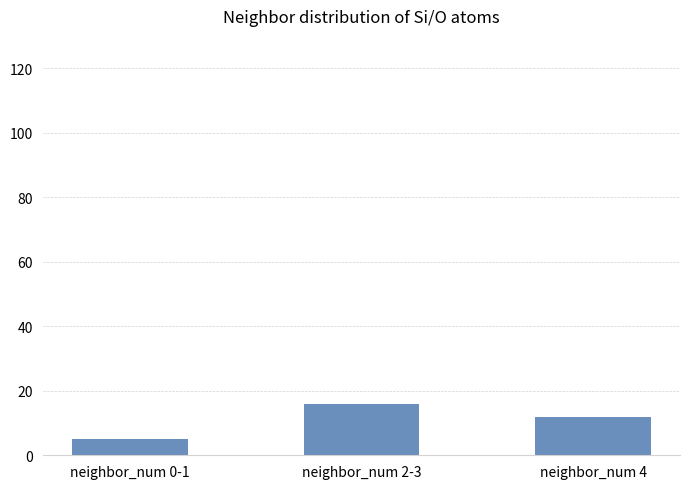

What is the maximum value shown in the chart?

16